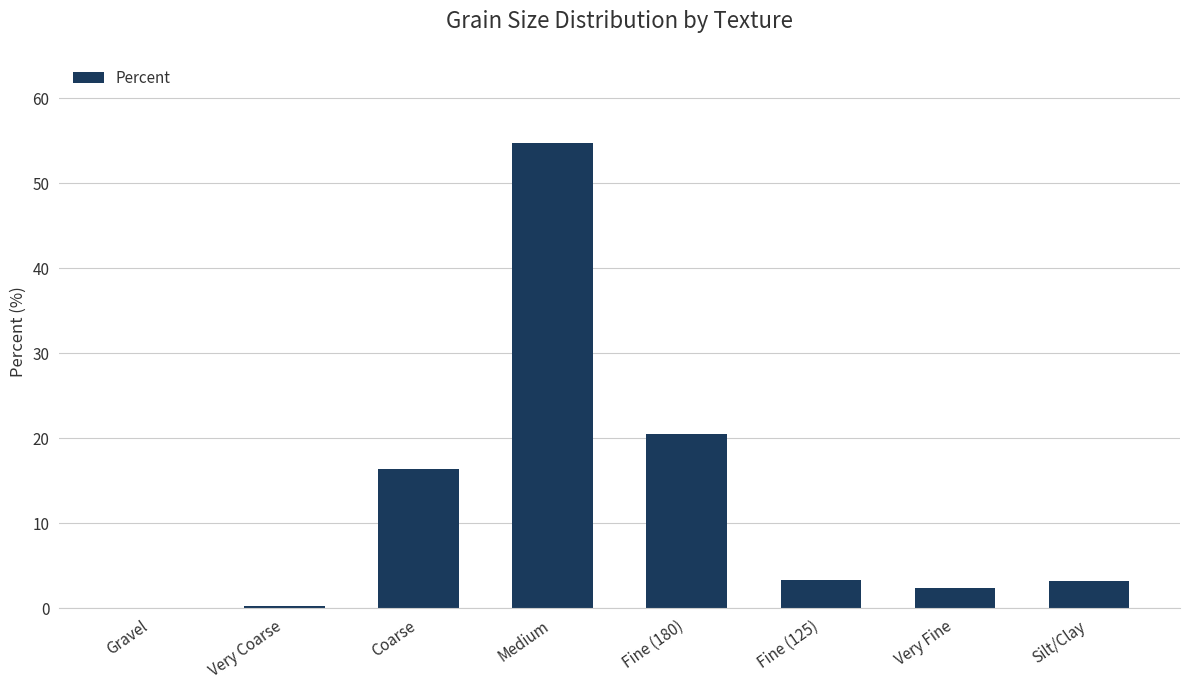

What is the change in value from Coarse to Very Fine?

-13.9